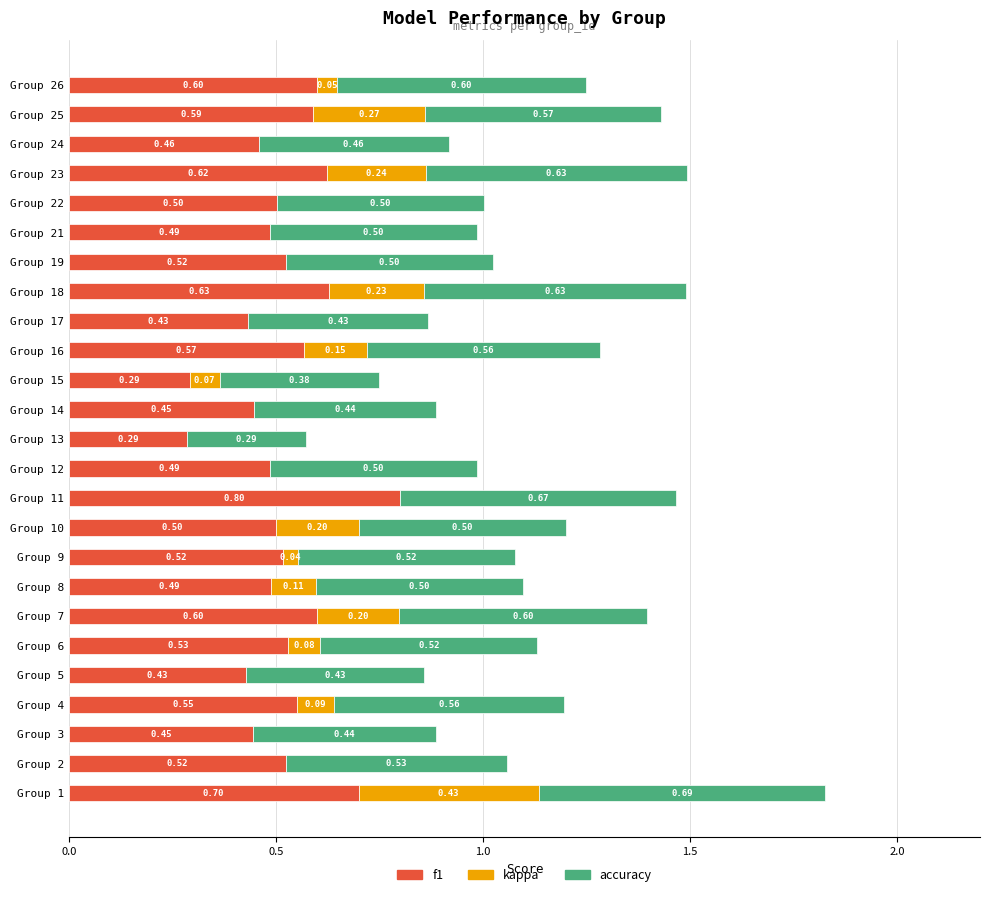

At which category is the sum across all series the highest?

Group 1